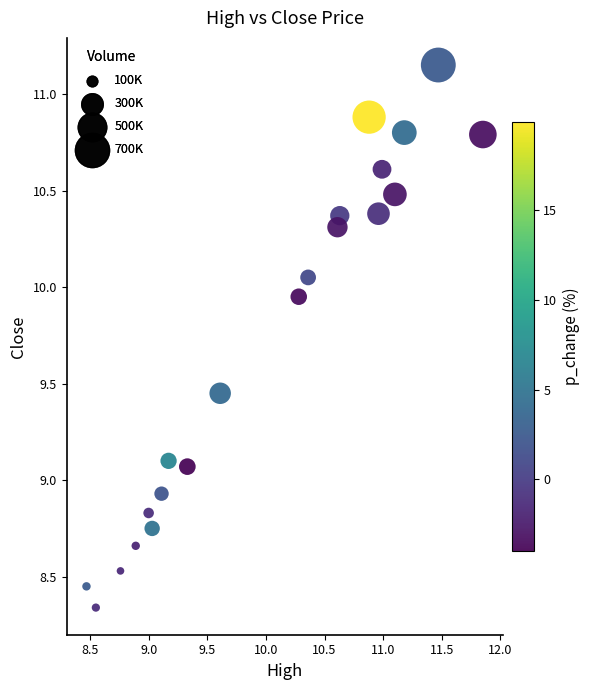

What is the range of Y values (max minus min)?

2.8